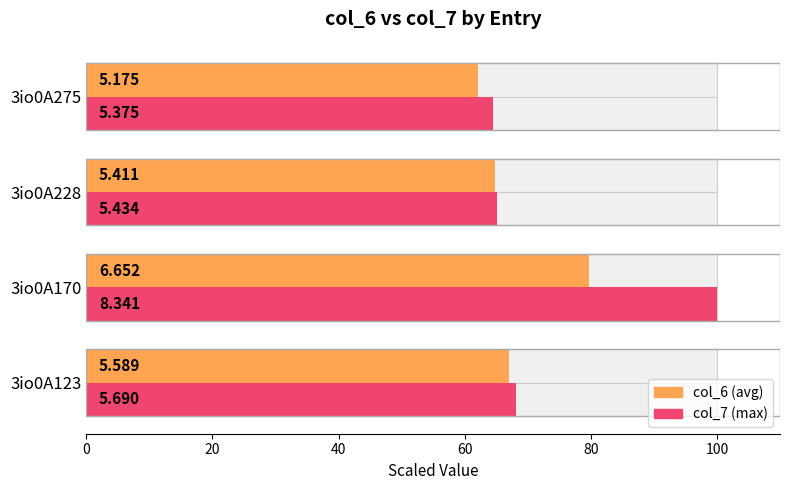

What is the approximate value of col_6 at 3io0A275?

62.0